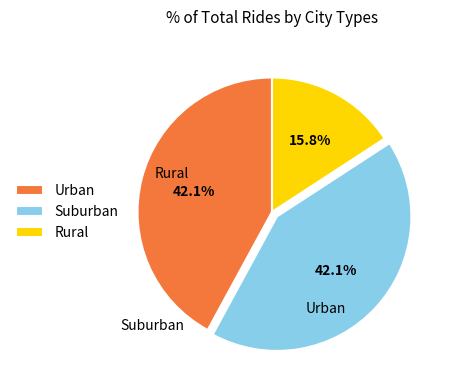

Count the number of slices in the pie.

3